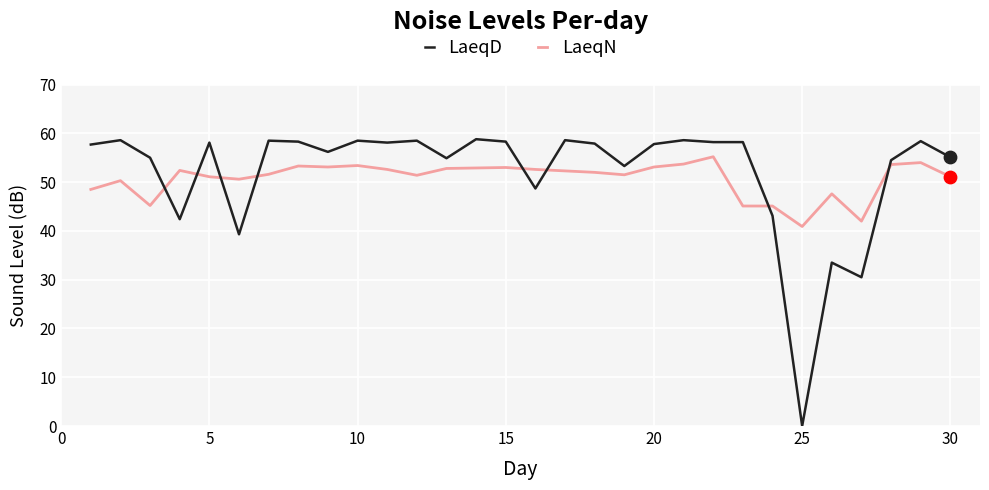

What are all the series names shown in the legend?

LaeqD, LaeqN